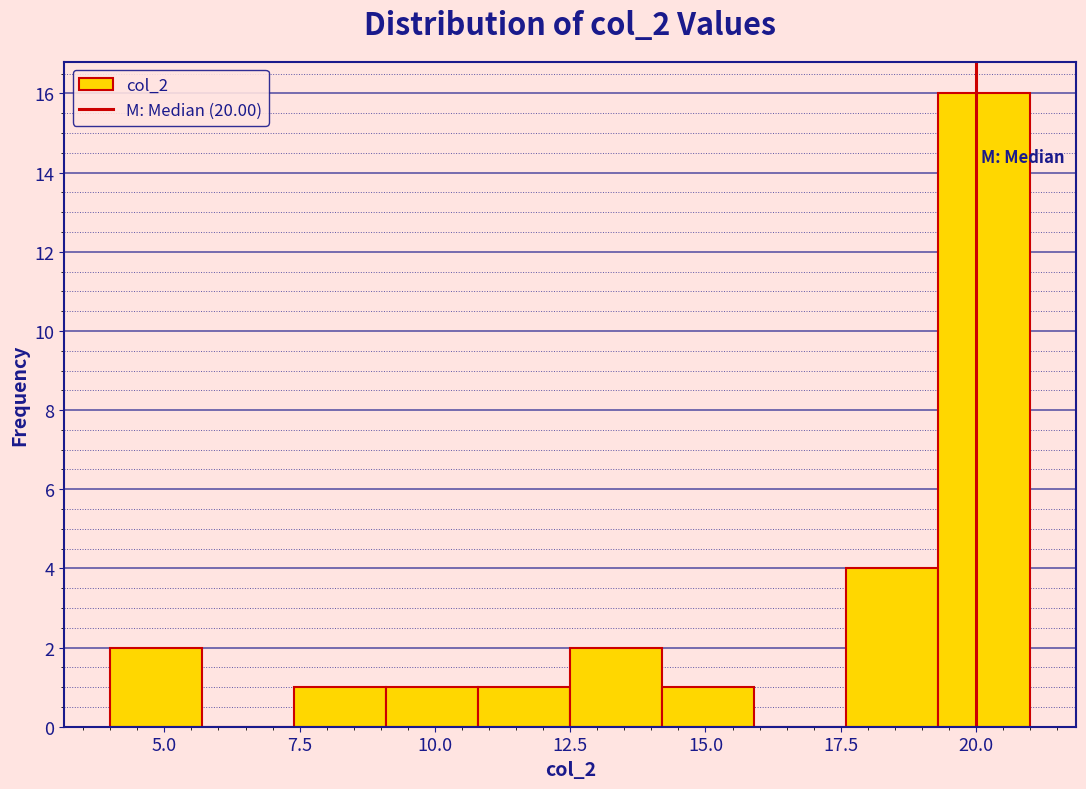

Around what value on the x-axis is the tallest bar? Give the approximate position of its centre, as read against the axis.

20.0